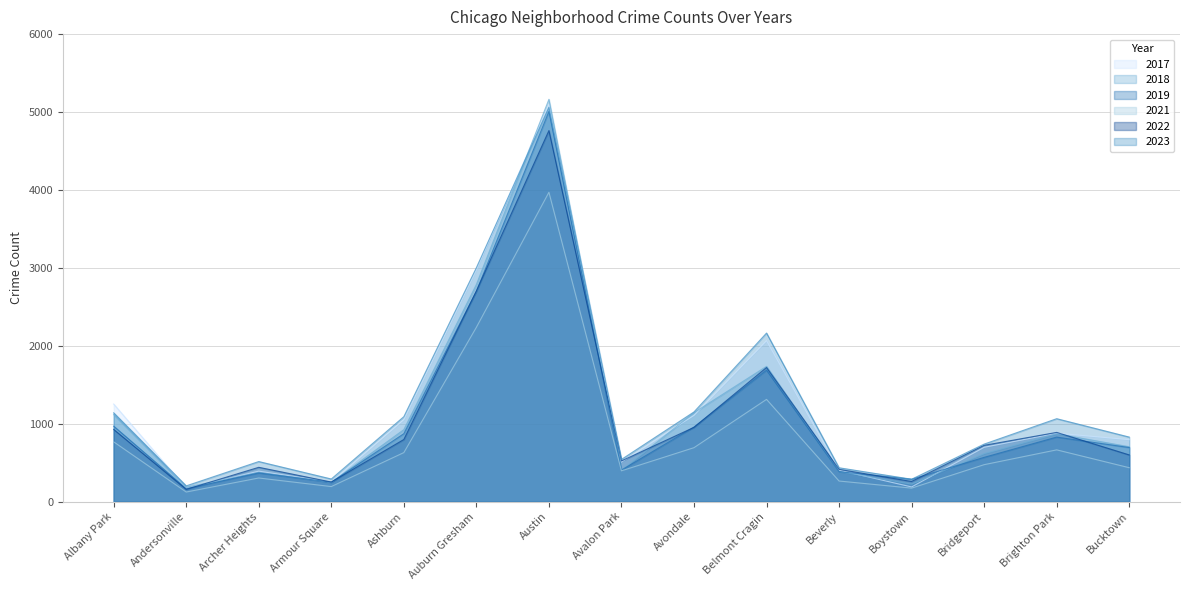

How many lines are shown in the chart?

6